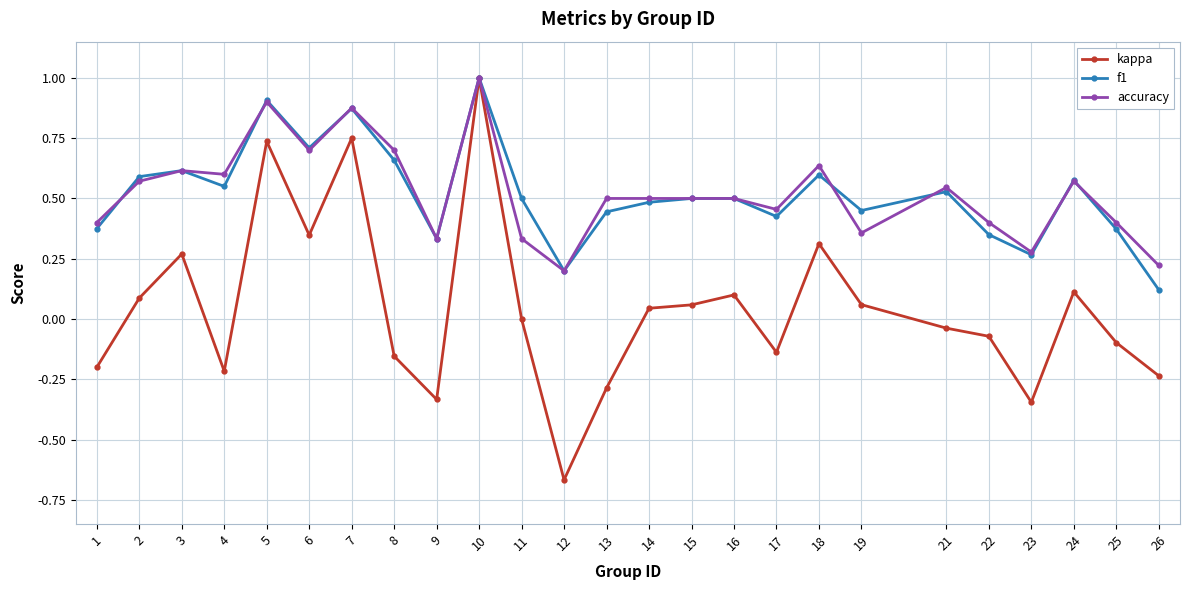

Which series has the widest spread of values?

kappa